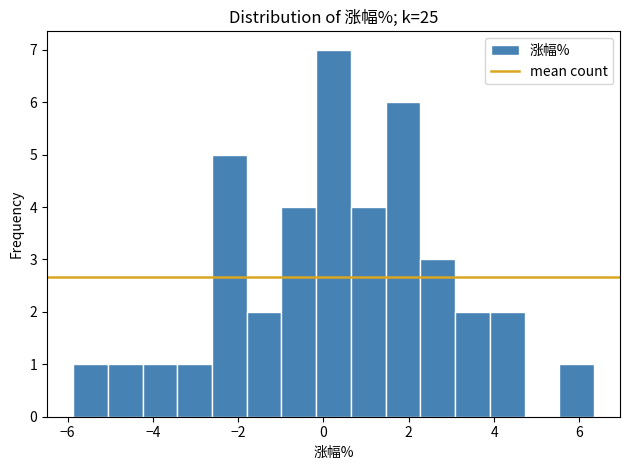

What is the height of the bar covering -1.8 to -1.0 on the x-axis? Neither the bar edges nor the heights are printed on the chart, so give them approximately, as read against the axes.

2